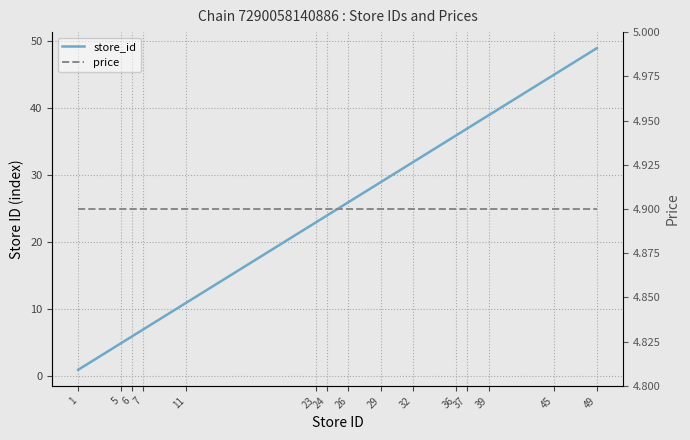

Rank the series at 5 from lowest to highest value.

price, store_id